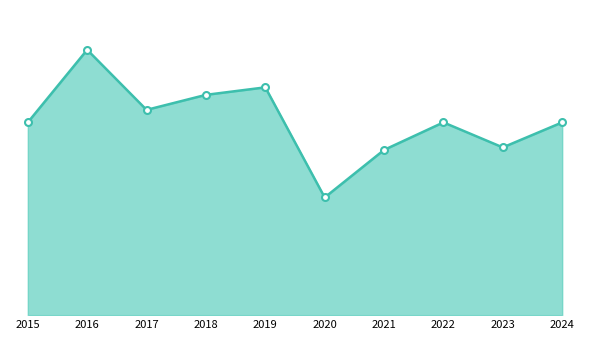

Read the value at 2018, to the nearest 5.

90